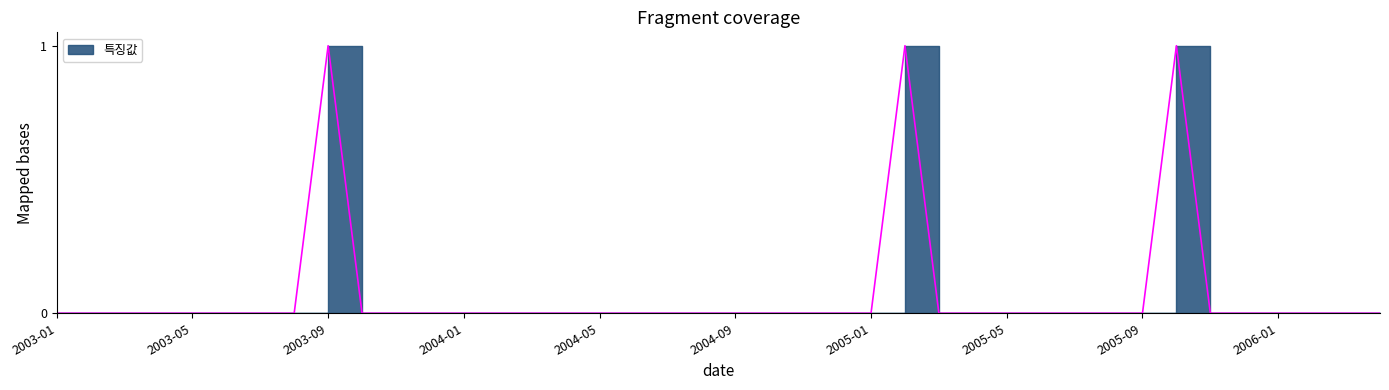

Which category has the highest value across all series?

2003-09